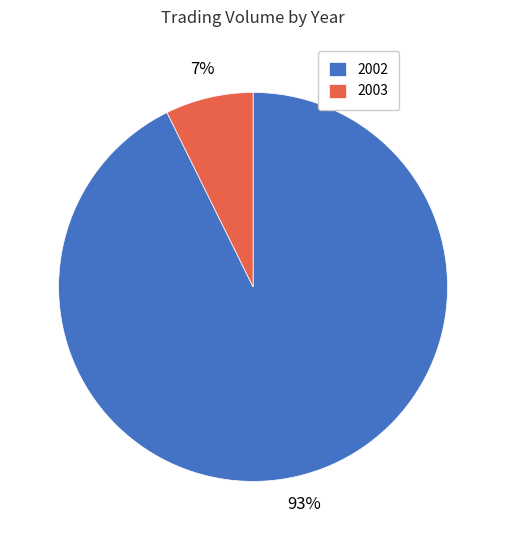

Does any single category account for the majority?

Yes